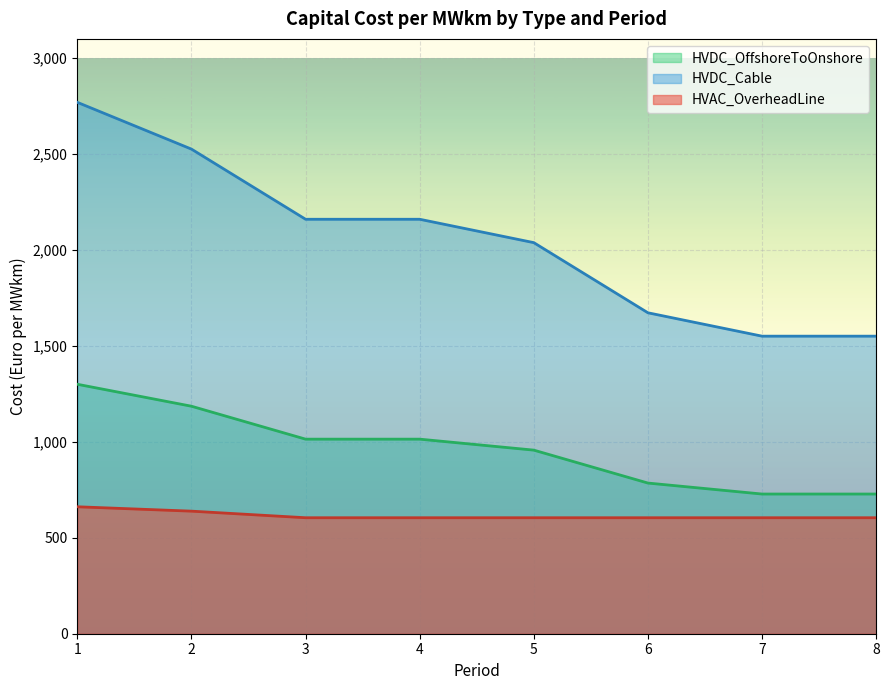

What is the total value across all series at 1?

4730.8